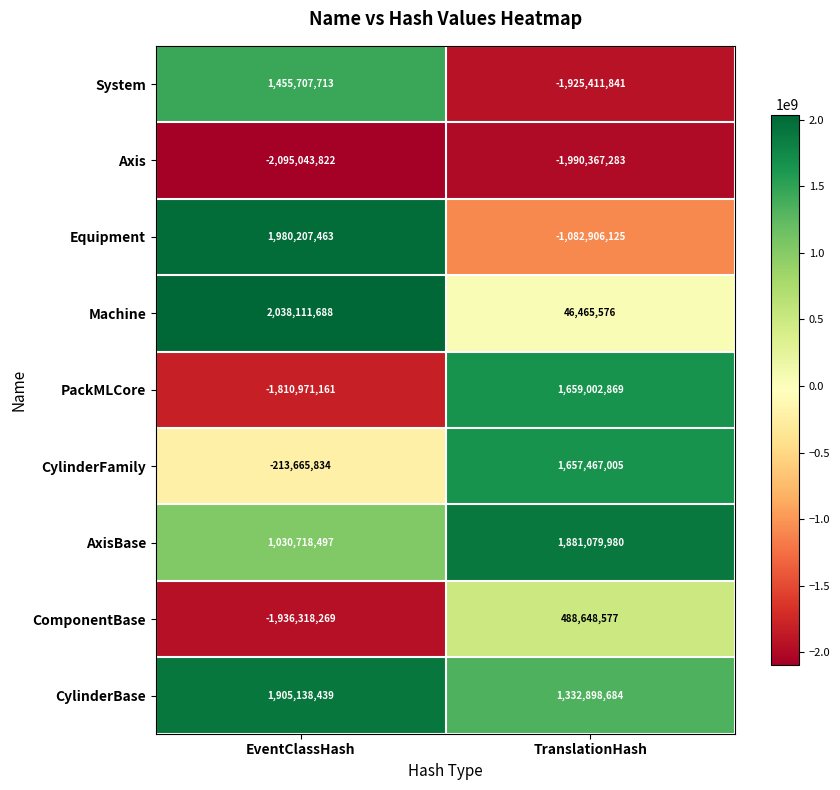

How many data points in Equipment are less than 1980207463?

1